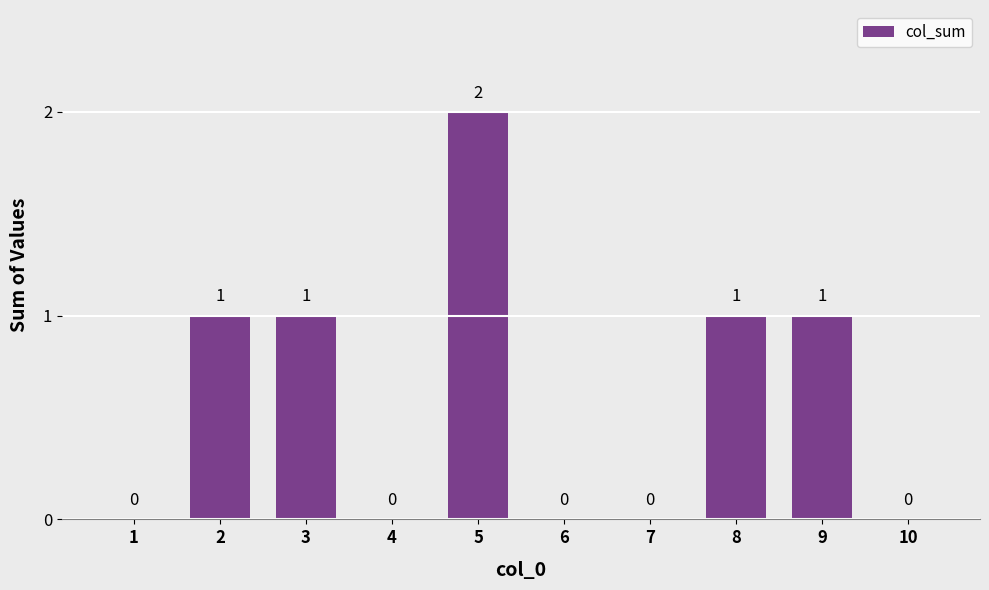

Reading right to left, what are all the values shown in this chart?

10=0	9=1	8=1	7=0	6=0	5=2	4=0	3=1	2=1	1=0